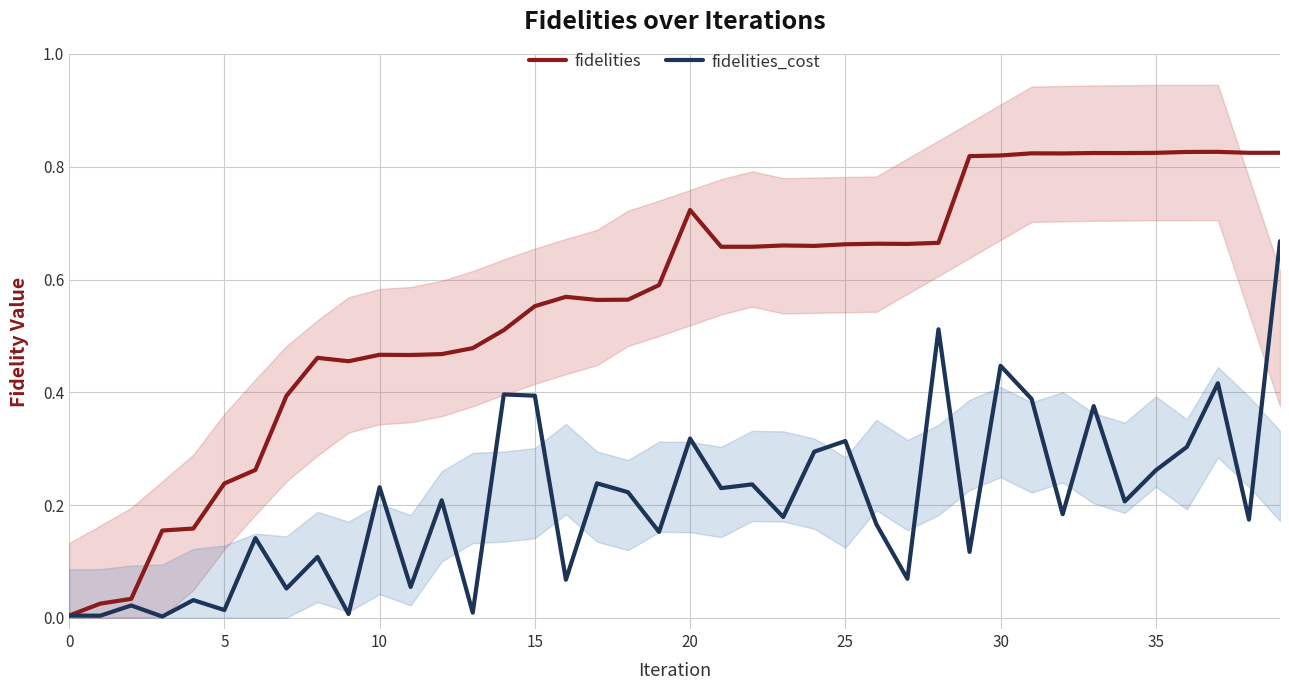

What is the difference between the maximum and minimum values in the fidelities_cost series?

0.7